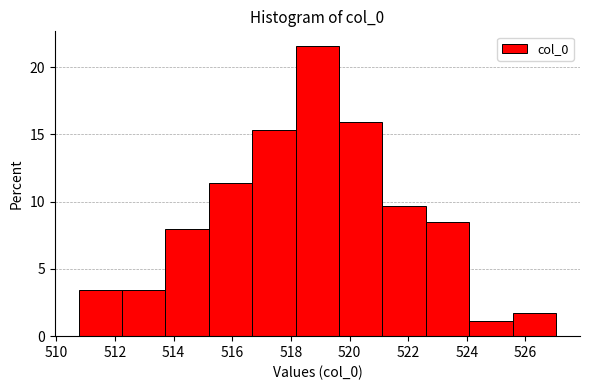

Reading left to right, list every bar in this chart as the range it spans on the x-axis followed by its height. Neither the bar edges nor the heights are printed on the chart, so give them approximately, as read against the axes.

510.8 to 512.2: 3.5
512.2 to 513.8: 3.5
513.8 to 515.2: 8.0
515.2 to 516.6: 11.5
516.6 to 518.2: 15.5
518.2 to 519.6: 21.5
519.6 to 521.2: 16.0
521.2 to 522.6: 9.5
522.6 to 524.0: 8.5
524.0 to 525.6: 1.0
525.6 to 527.0: 1.5